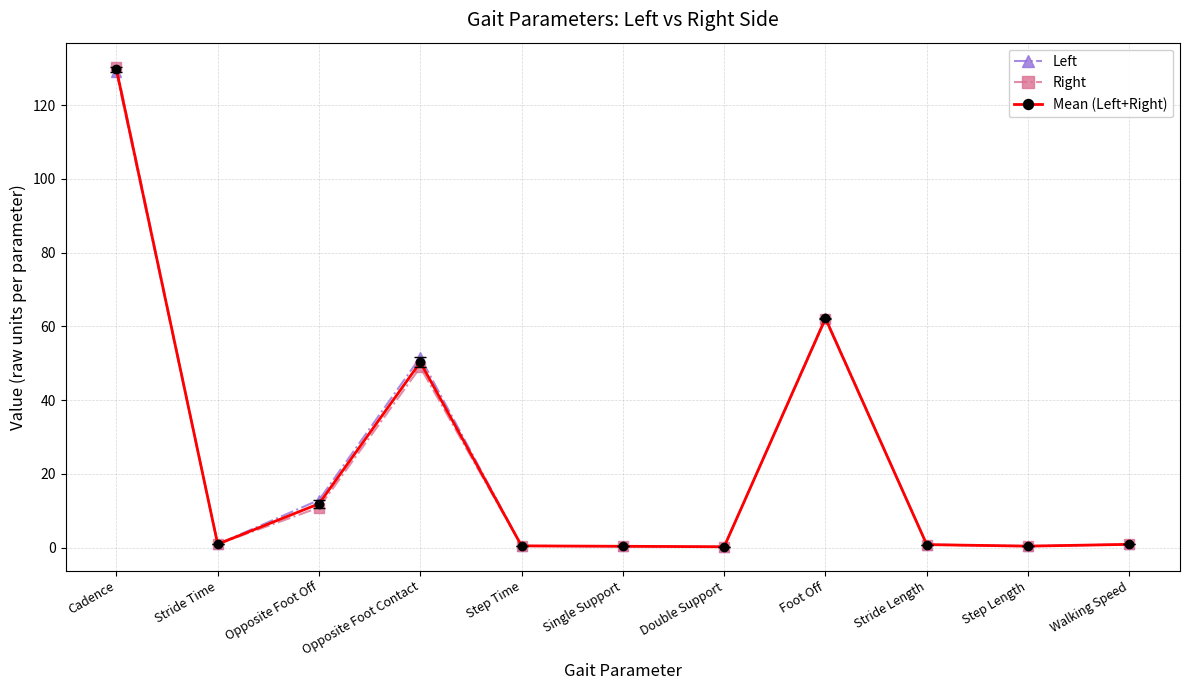

Where is the first local maximum for Right?

Opposite Foot Contact